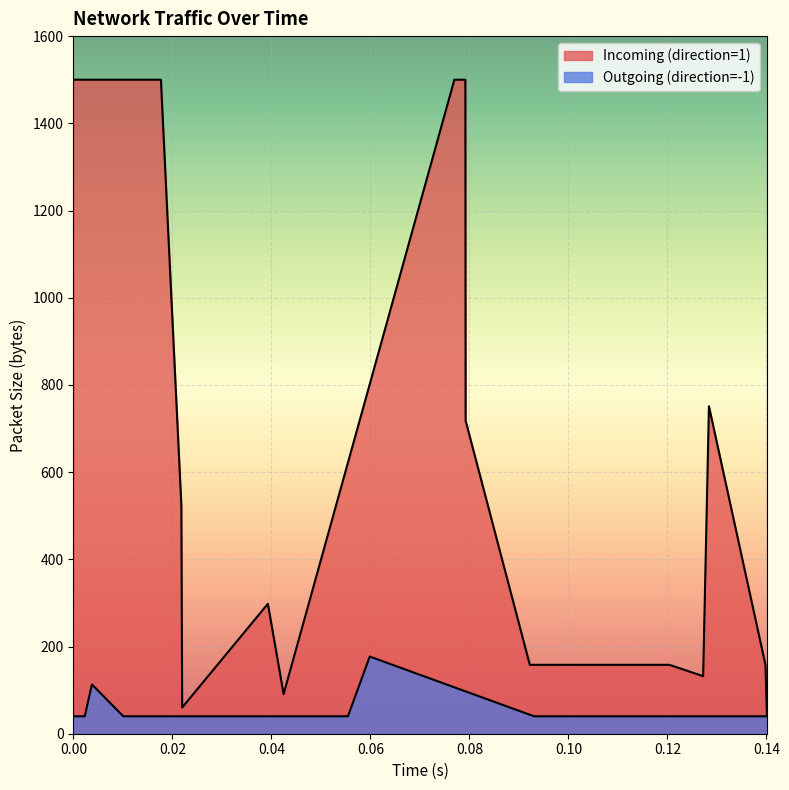

Reading left to right, transcribe all the data shown in this chart.

Incoming (direction=1): 1500	1500	523	60	298	91	1500	1500	1500	1500	718	158	158	132	751	158	40
Outgoing (direction=-1): 40	40	40	113	40	40	40	40	40	52	40	177	40	40	40	40	40